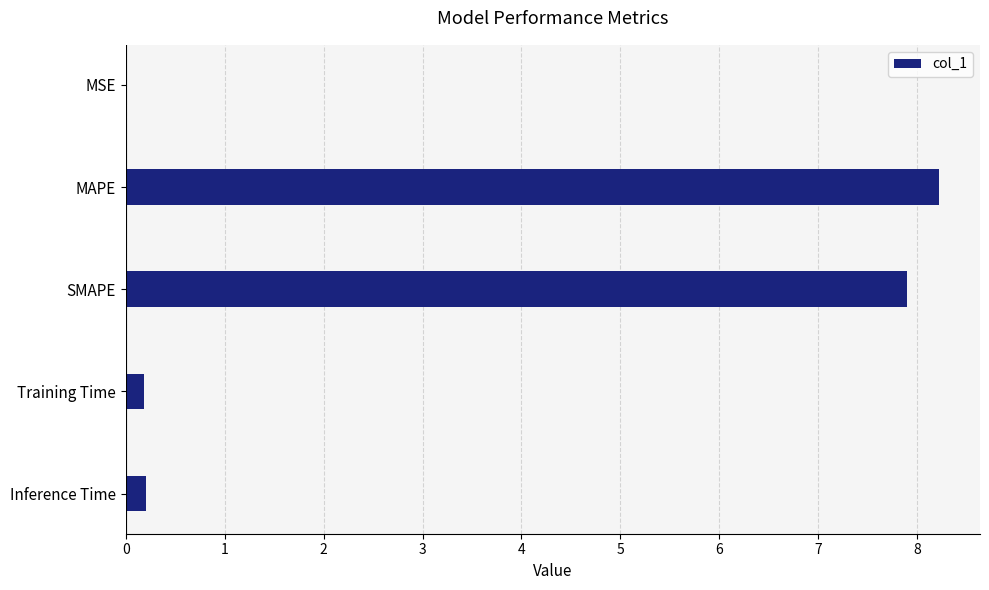

What is the sum of all values?

16.5